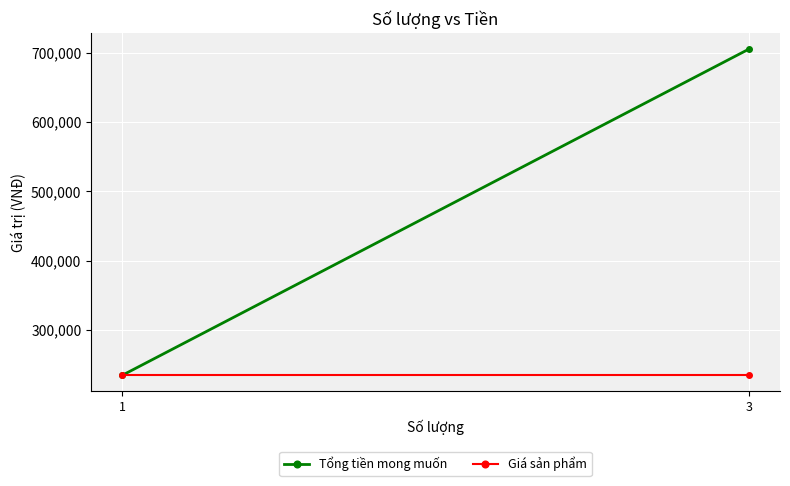

Which series has the widest spread of values?

Tổng tiền mong muốn